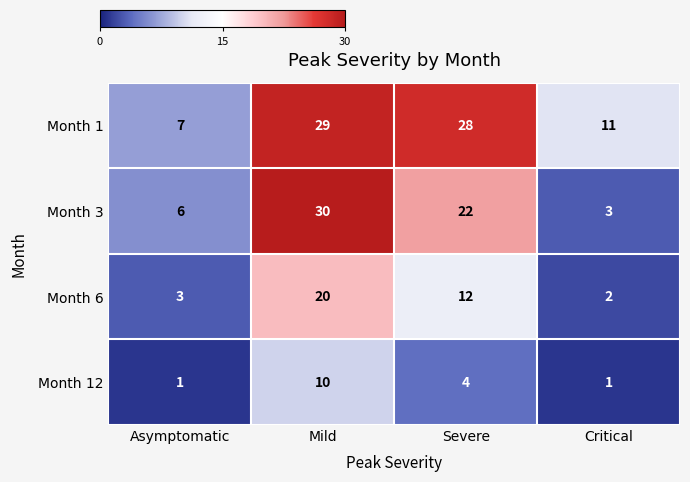

How many series are shown in this chart?

4